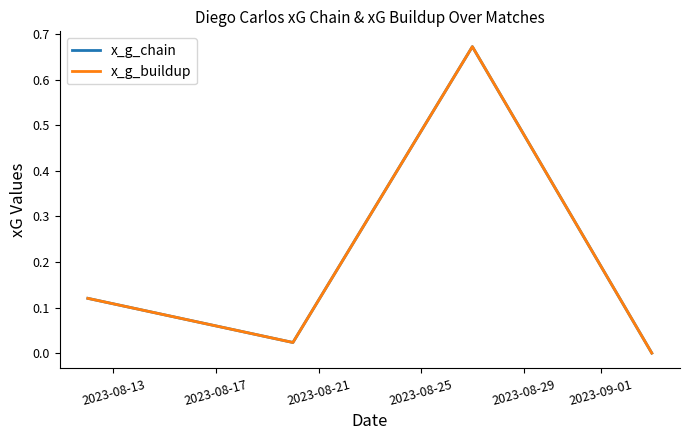

What is the value of the x_g_buildup point at the 3rd from the left?

0.7